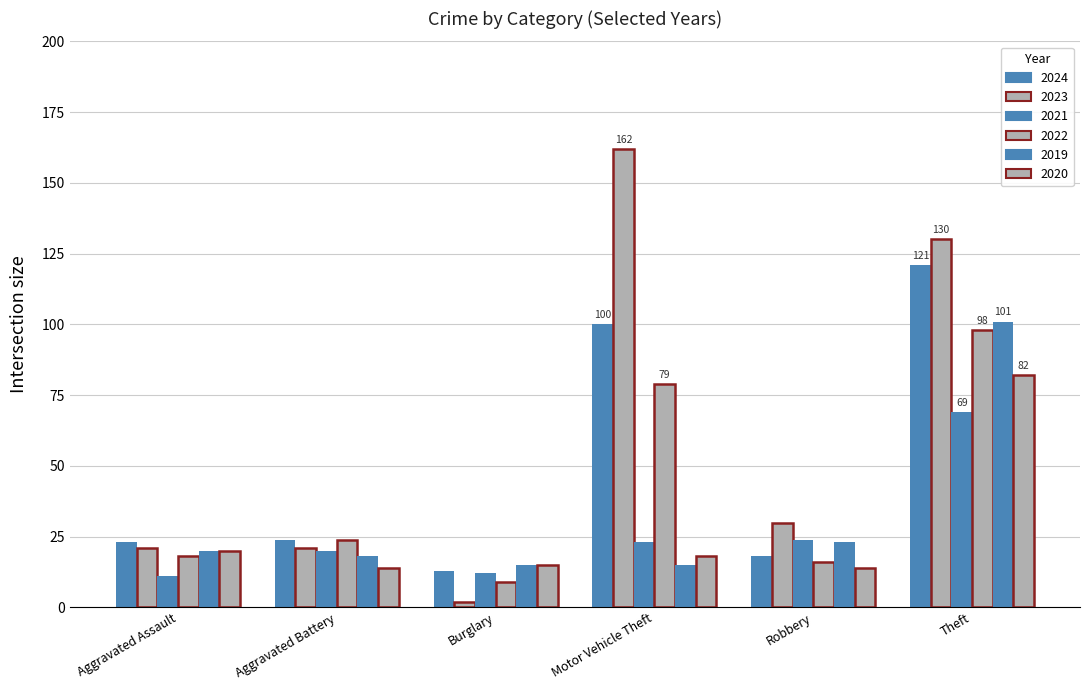

How many categories are shown in the chart?

6